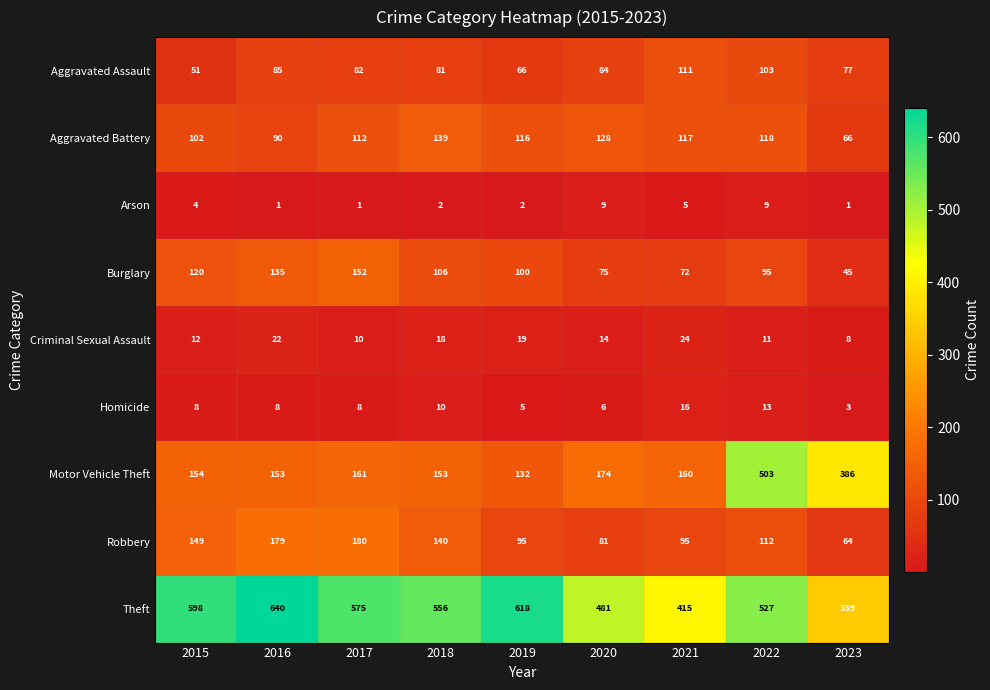

Is it true that Aggravated Assault equals 111 at 2021?

True